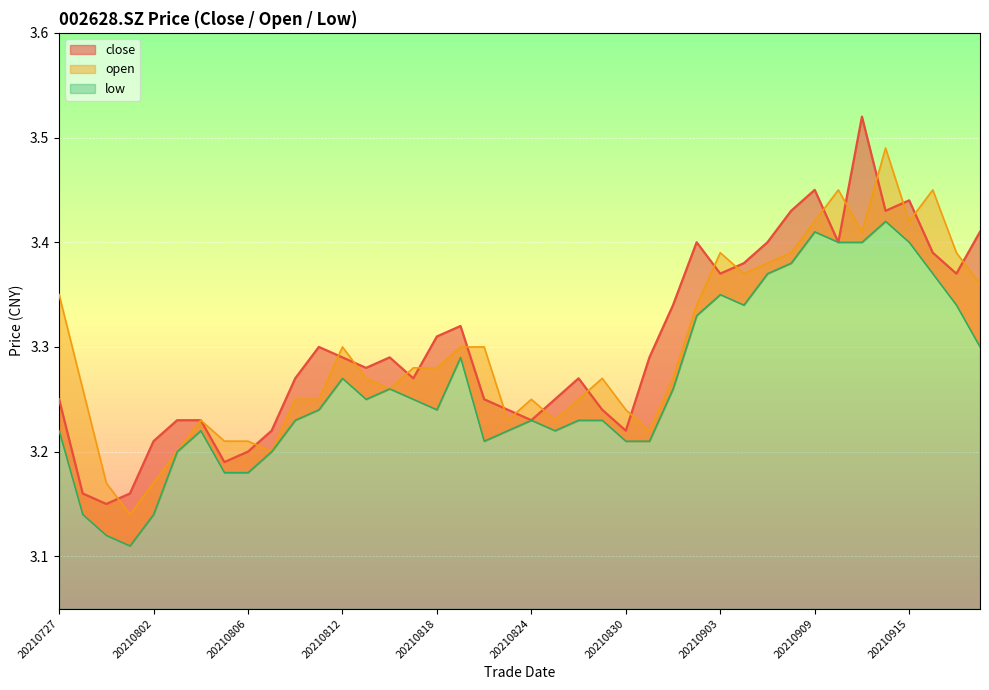

Which label corresponds to the largest value in the chart?

20210913